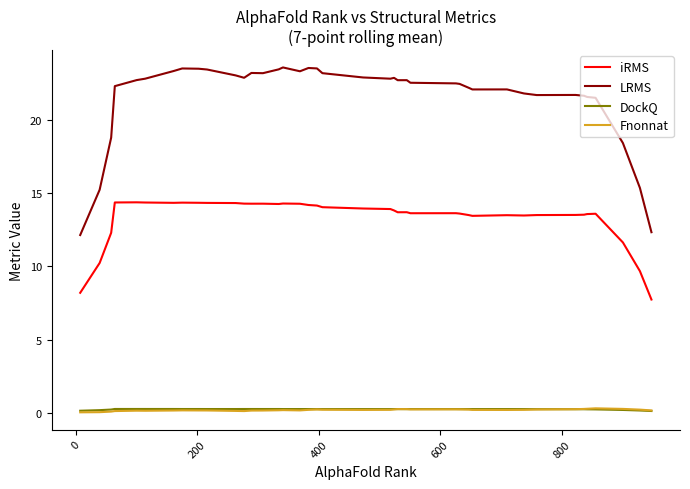

What is the highest value of the LRMS series?

23.6